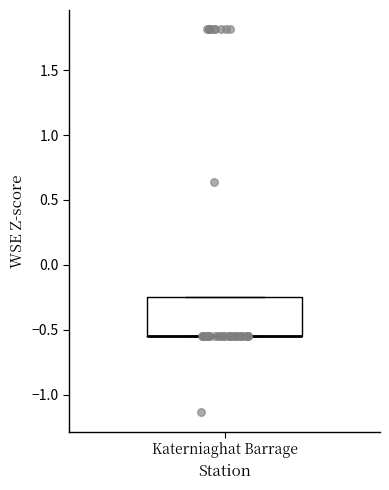

Transcribe this box plot: give where the median line is, the range the box spans, and where the two whiskers end, as read against the y-axis. The values are not printed on the chart, so give them approximately, as read against the axis.

median -0.55 (drawn on the box's lower edge), box -0.55 to -0.25, whiskers -0.55 to -0.25